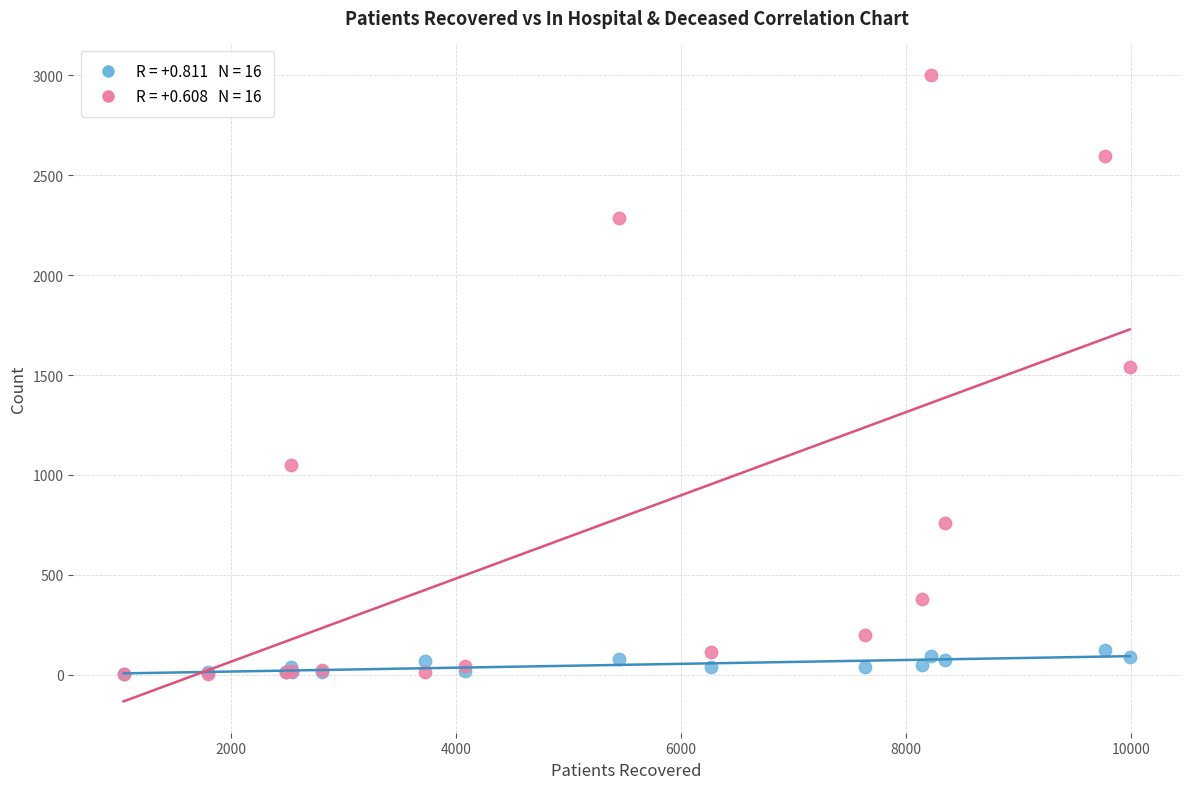

Across all series, what Y value is closest to 1503?

1540